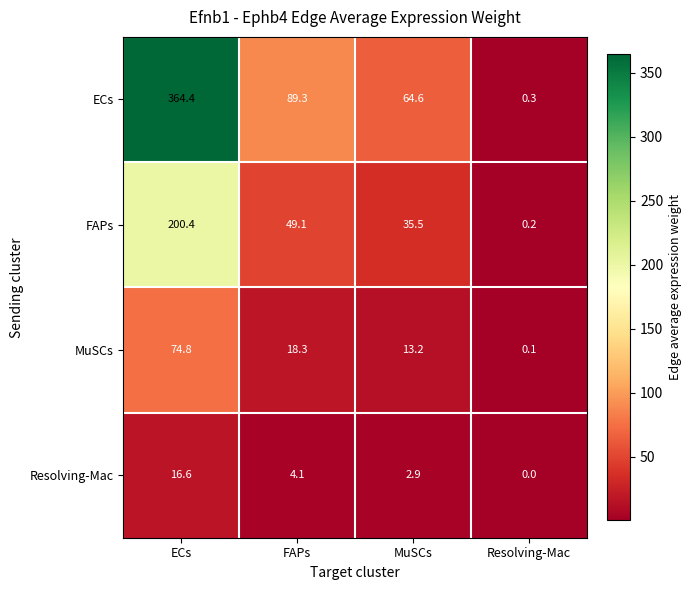

True or false: MuSCs has a value of 20.9 at MuSCs.

False